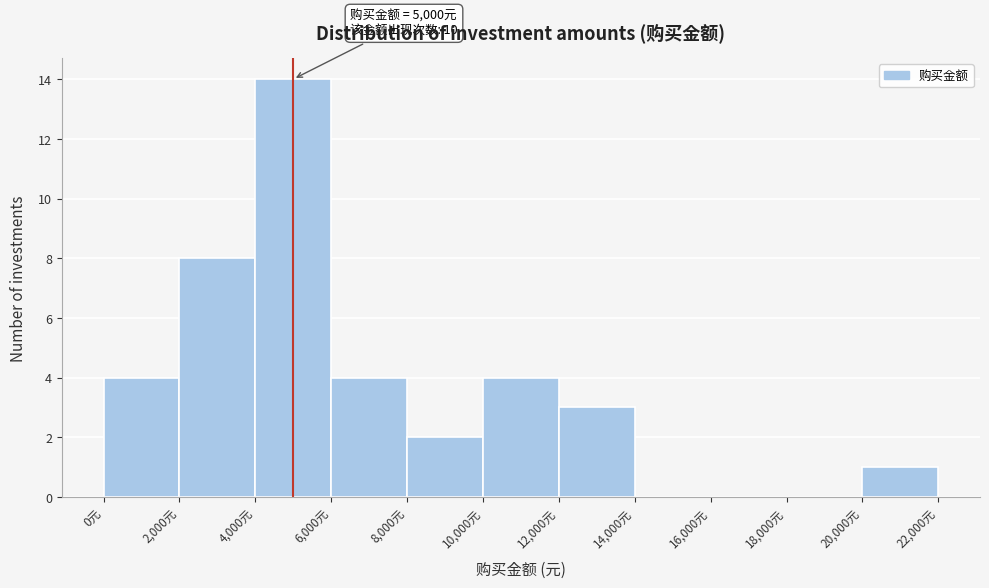

Over which range of the x-axis is the bar tallest?

4000 to 6000